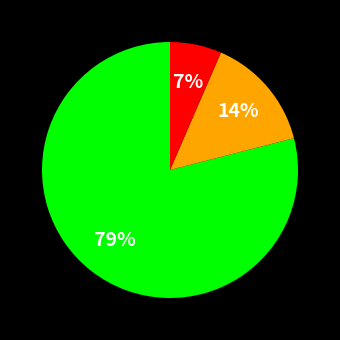

To the nearest percent, what is the average slice percentage?

33%